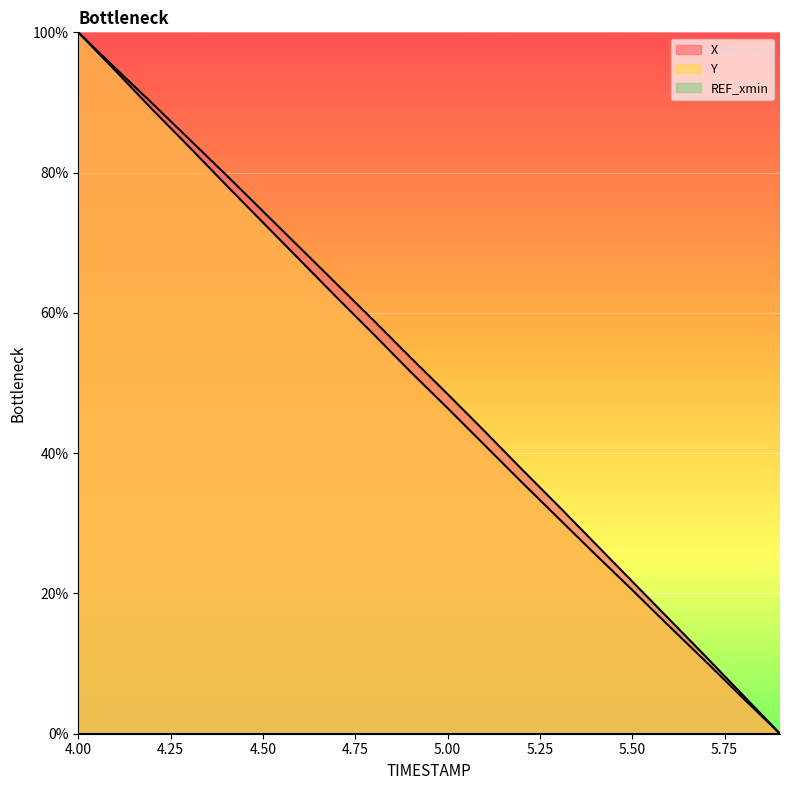

At how many categories does at least one series exceed 38?

12